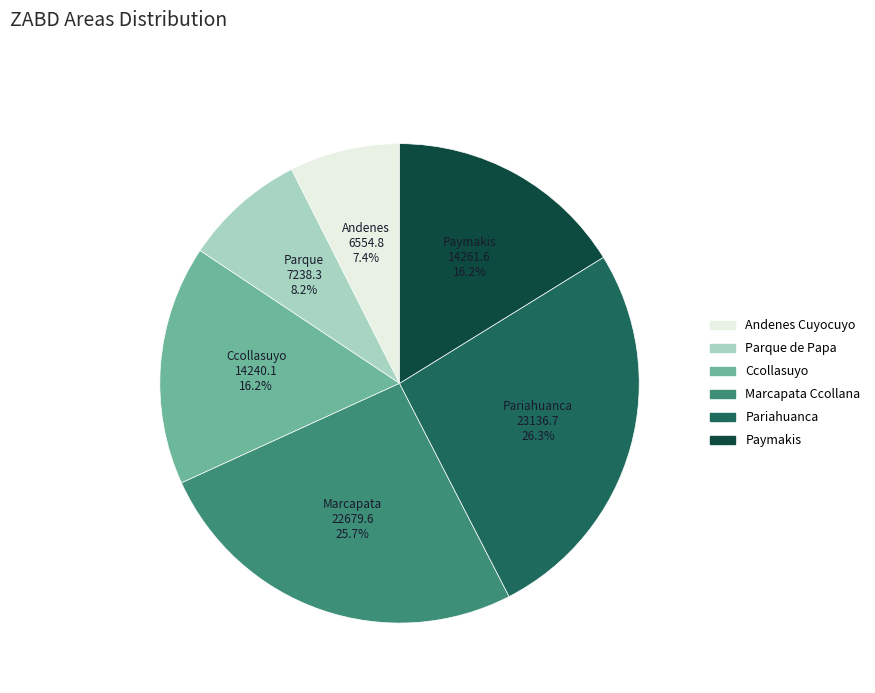

Which slice is the largest?

Pariahuanca